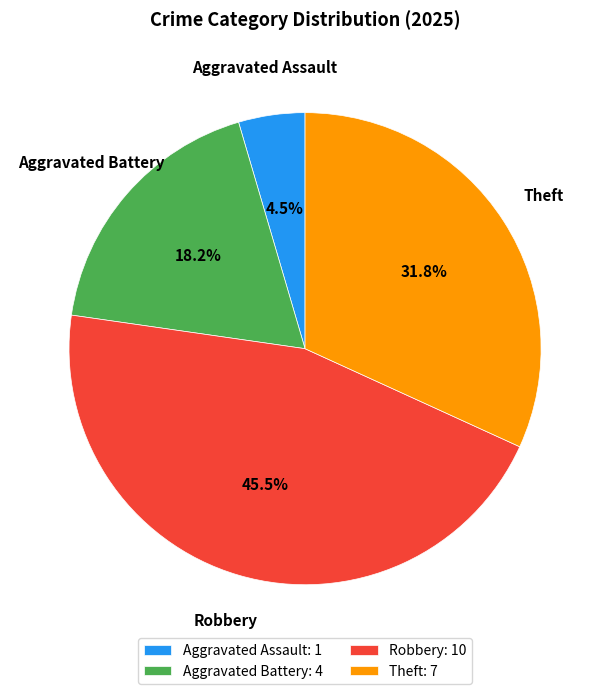

Rank the categories by value from lowest to highest.

Aggravated Assault: 1, Aggravated Battery: 4, Theft: 7, Robbery: 10